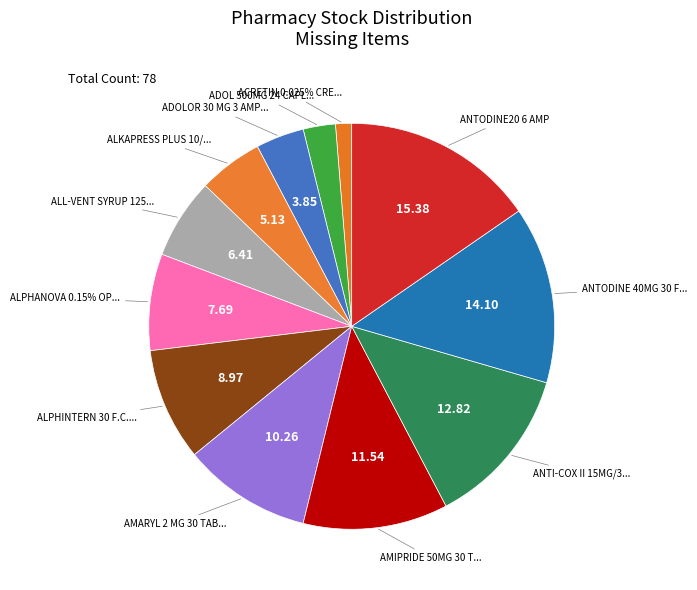

What percentage is the ALKAPRESS PLUS 10/160MG 20 F.C. TABS. slice, to the nearest percent?

5%